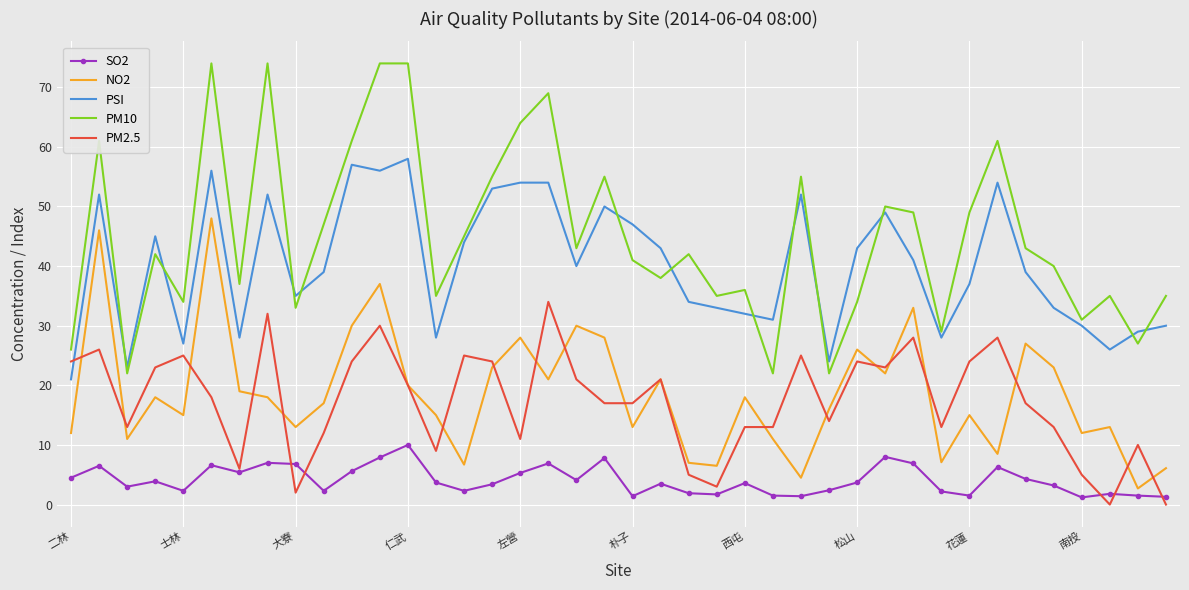

Which series has the widest spread of values?

PM10